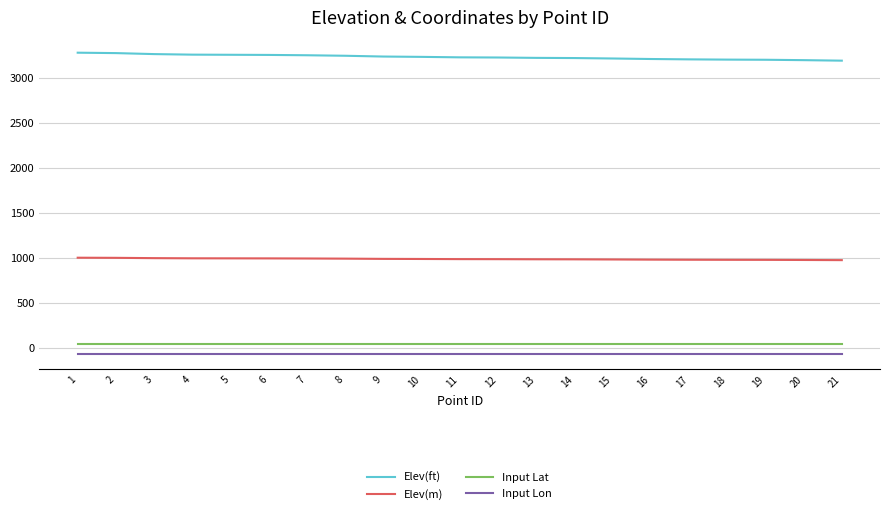

What is the average value of the Input Lat series?

43.6